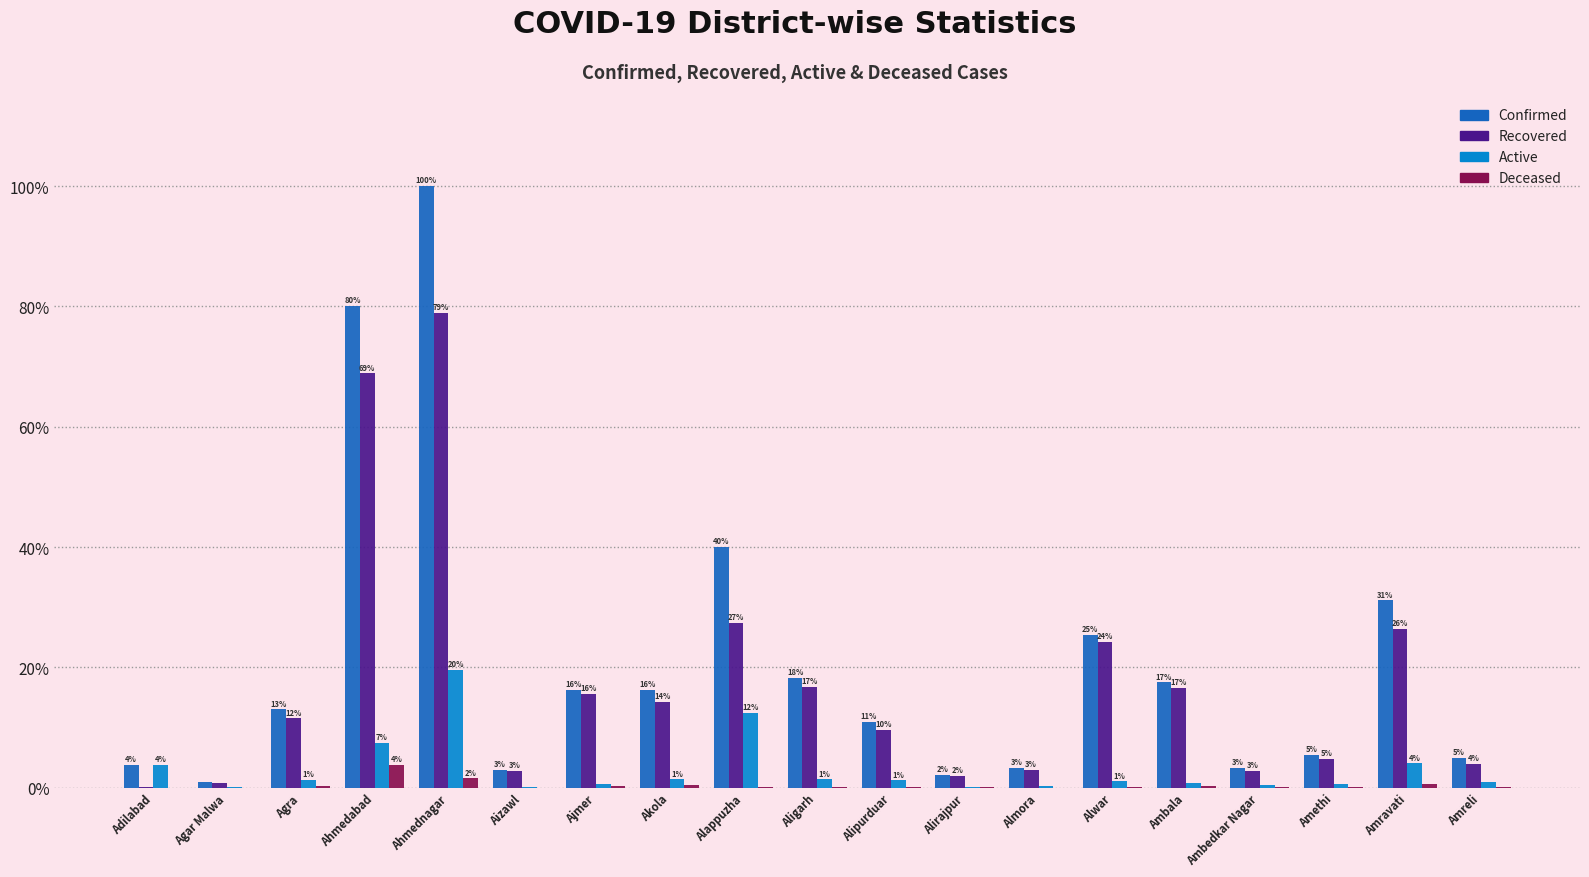

Read the Confirmed value at Ajmer.

16.3